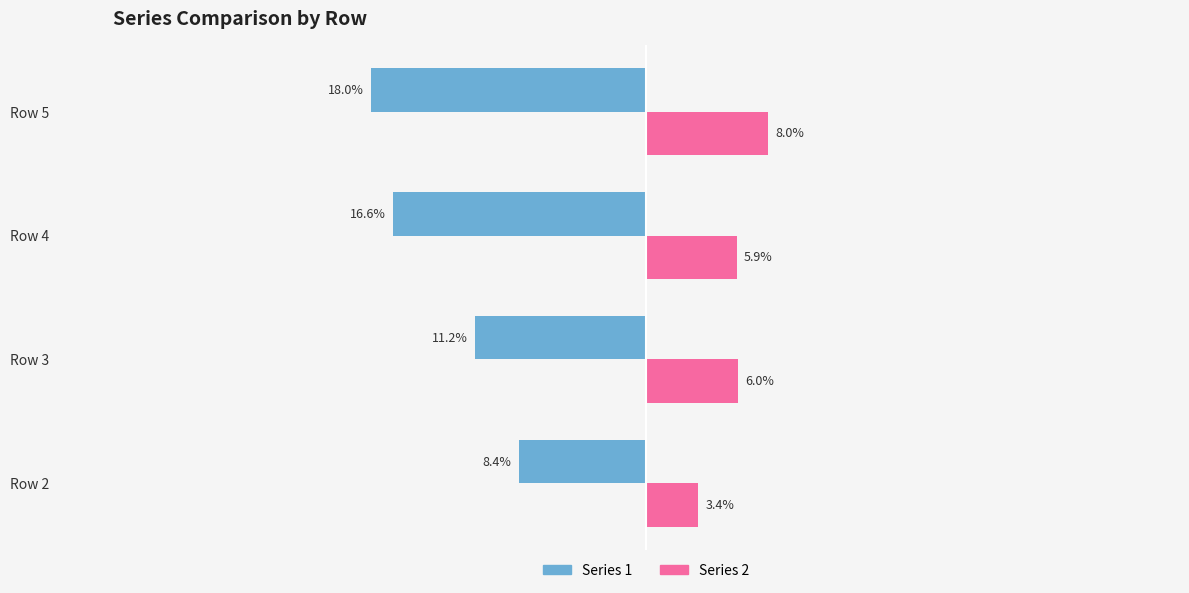

At which label is Series 2 closest to 5?

Row 4